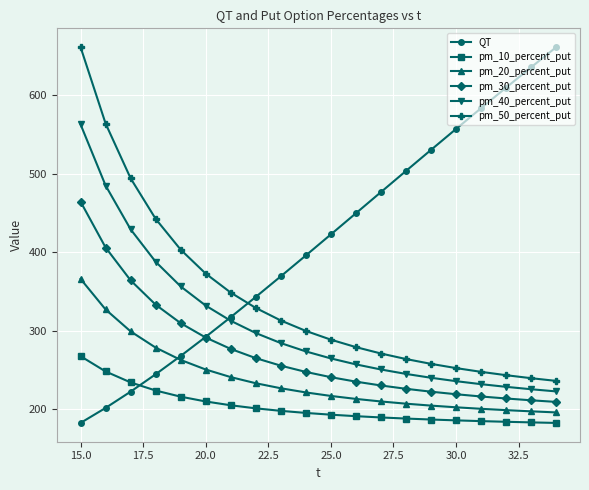

What is the difference between the maximum and minimum values in the pm_50_percent_put series?

425.2